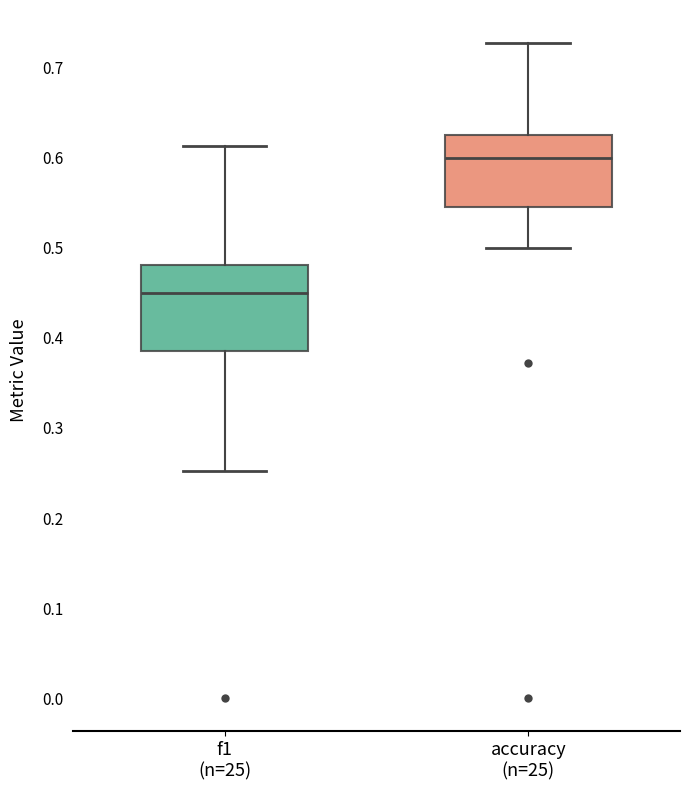

Reading left to right, transcribe this box plot: for each box, give where its median line is, the range the box spans, and where its two whiskers end, as read against the y-axis. The values are not printed on the chart, so give them approximately, as read against the axis.

f1 (n=25): median 0.45, box 0.39 to 0.48, whiskers 0.25 to 0.61
accuracy (n=25): median 0.60, box 0.55 to 0.63, whiskers 0.50 to 0.73